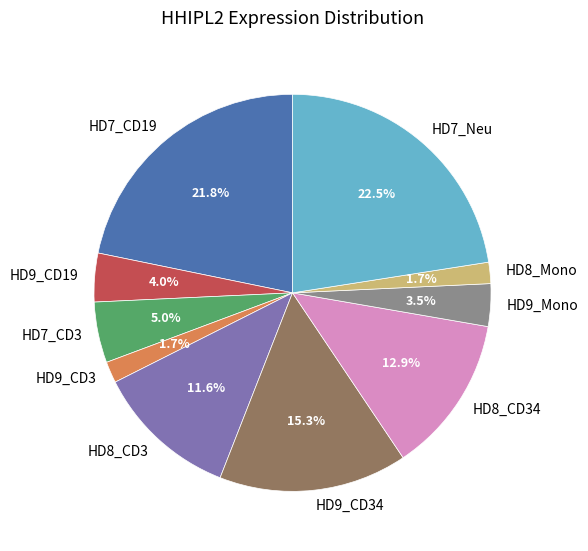

The HD9_Mono slice represents 11% of the pie. True or false?

False